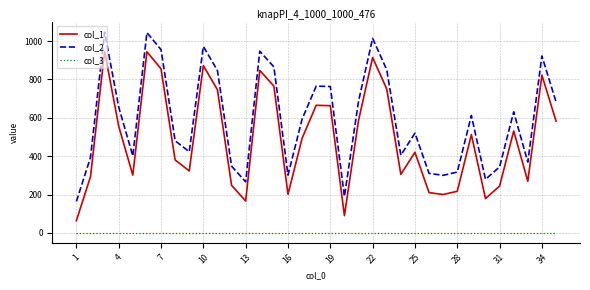

What is the greatest value displayed?

1046